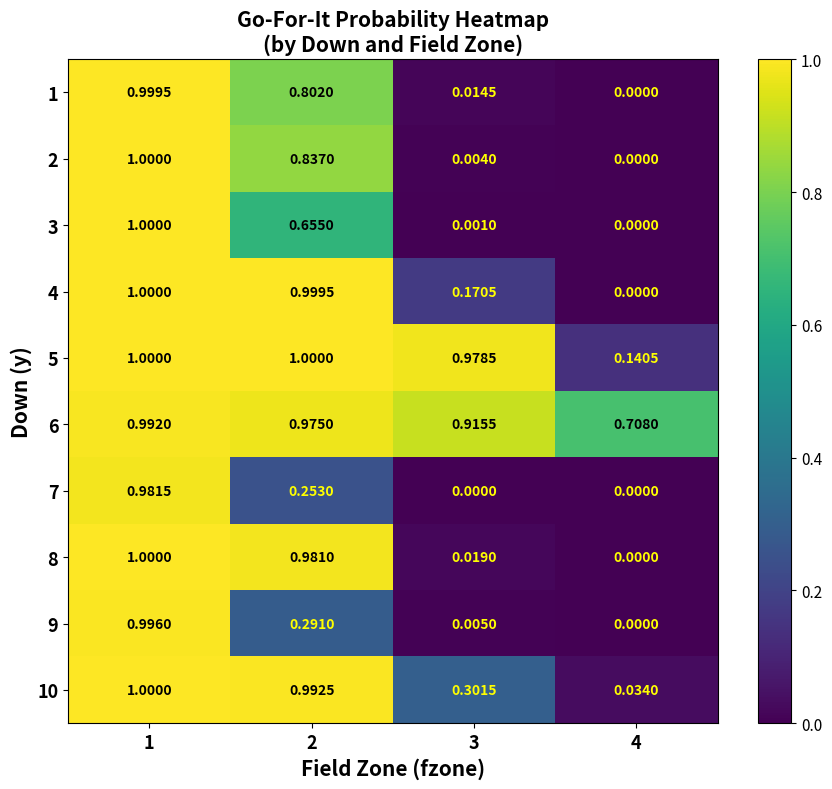

Rank the series at 2 from lowest to highest value.

7, 9, 3, 1, 2, 6, 8, 10, 4, 5